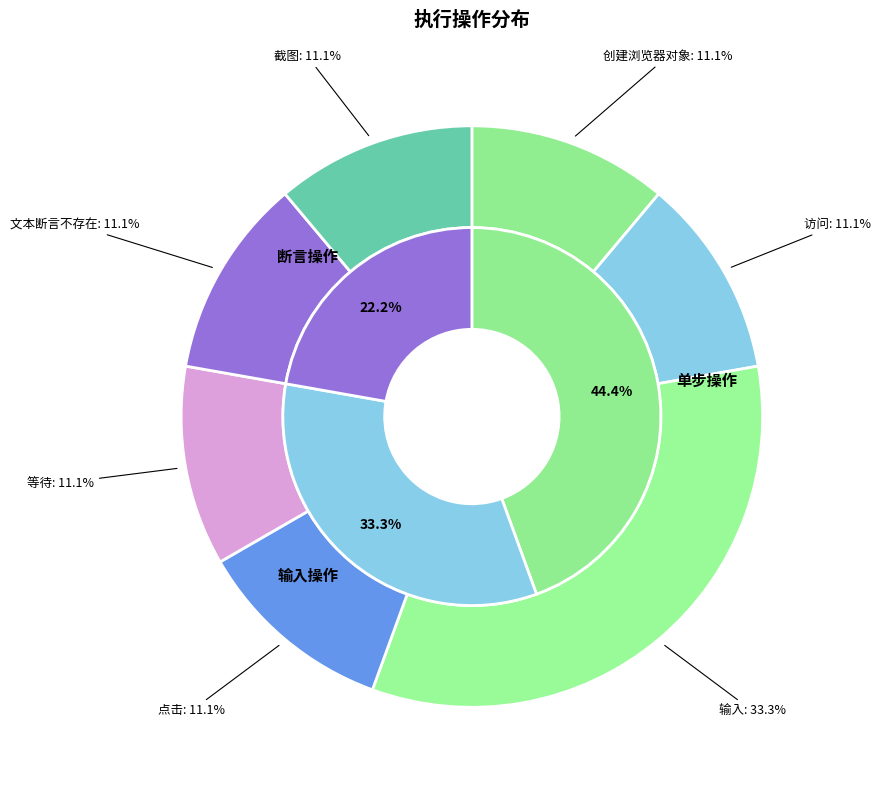

To the nearest percent, what portion does 截图 represent?

11%